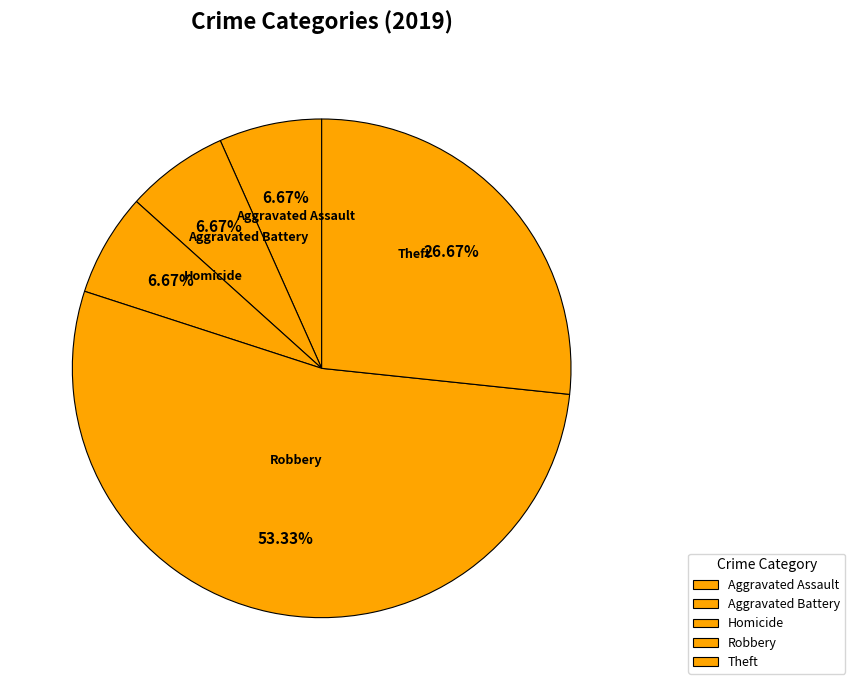

Which slice is the largest?

Robbery